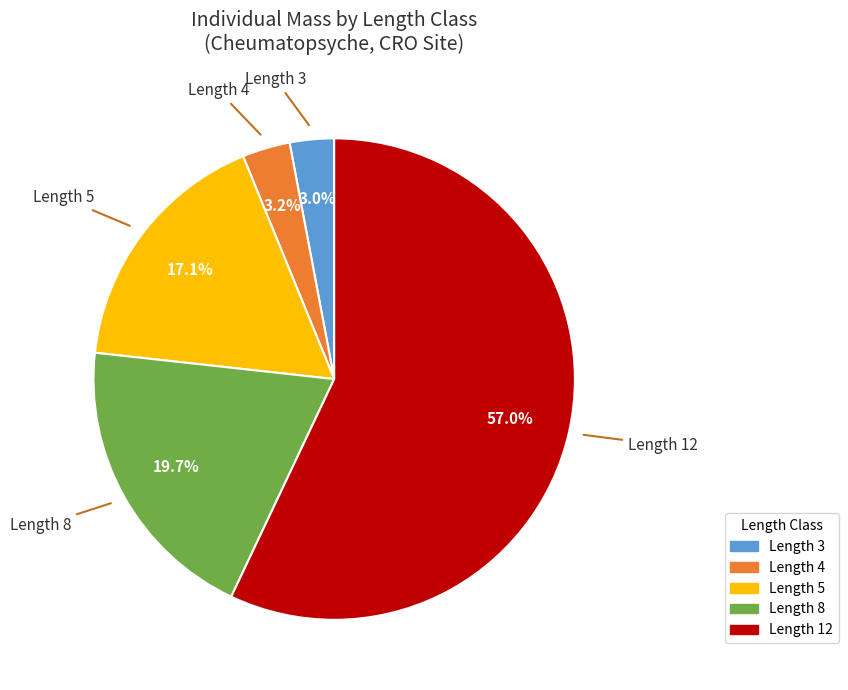

What is the total percentage of Length 8 and Length 5?

36.8%